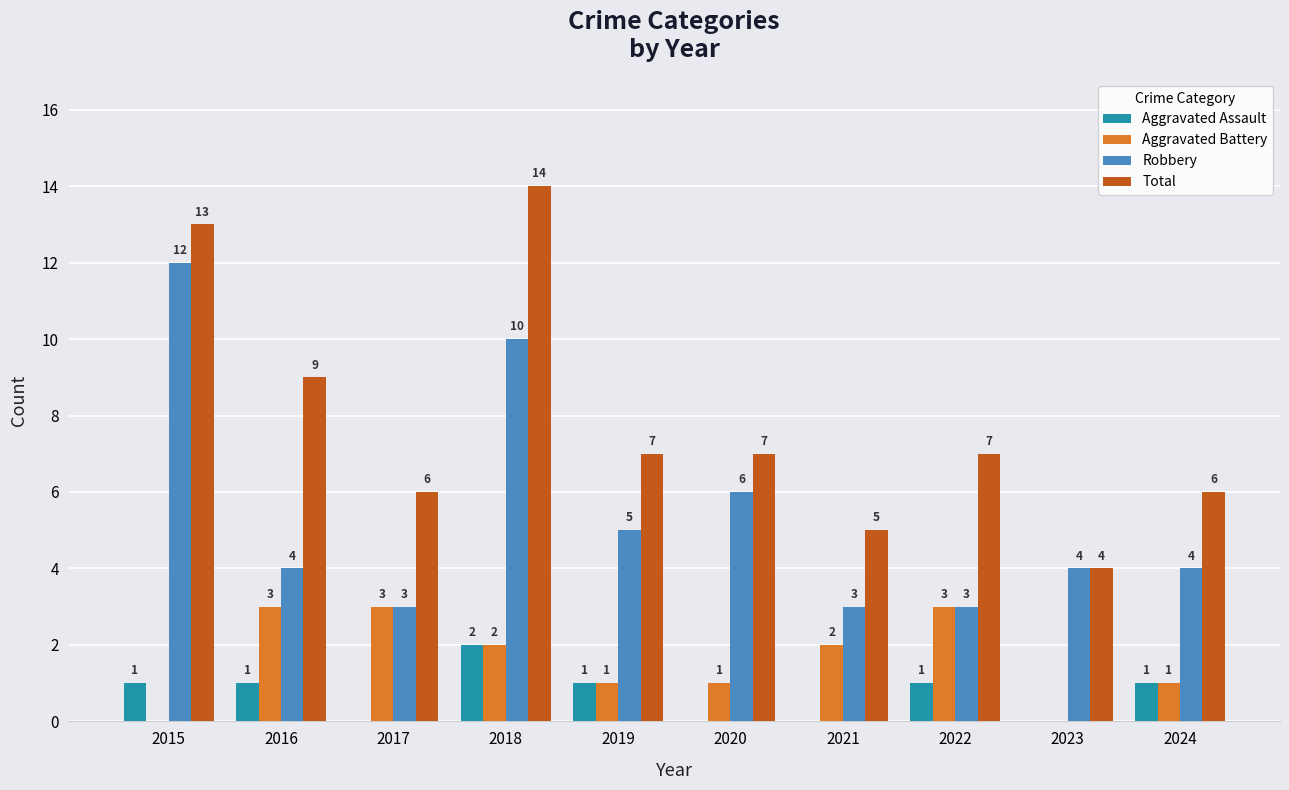

Which category has the highest value in the Aggravated Assault series?

2018